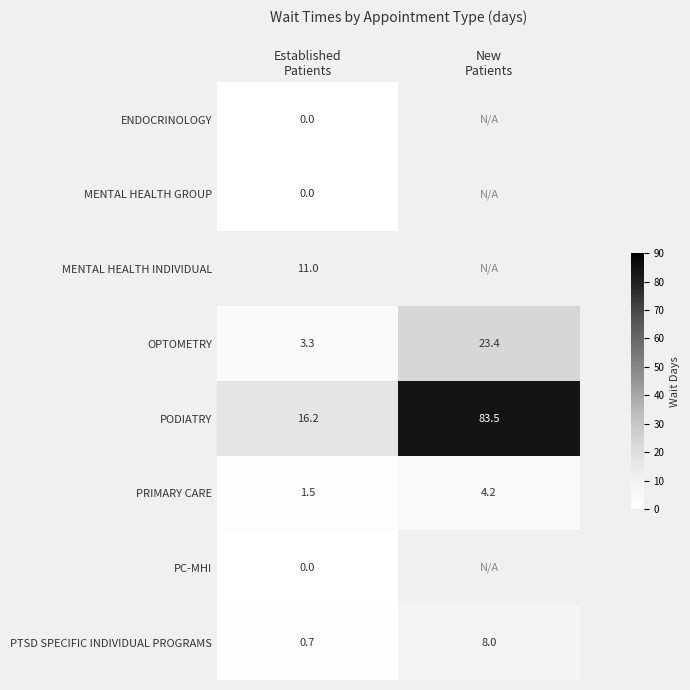

What is the greatest value displayed?

83.5